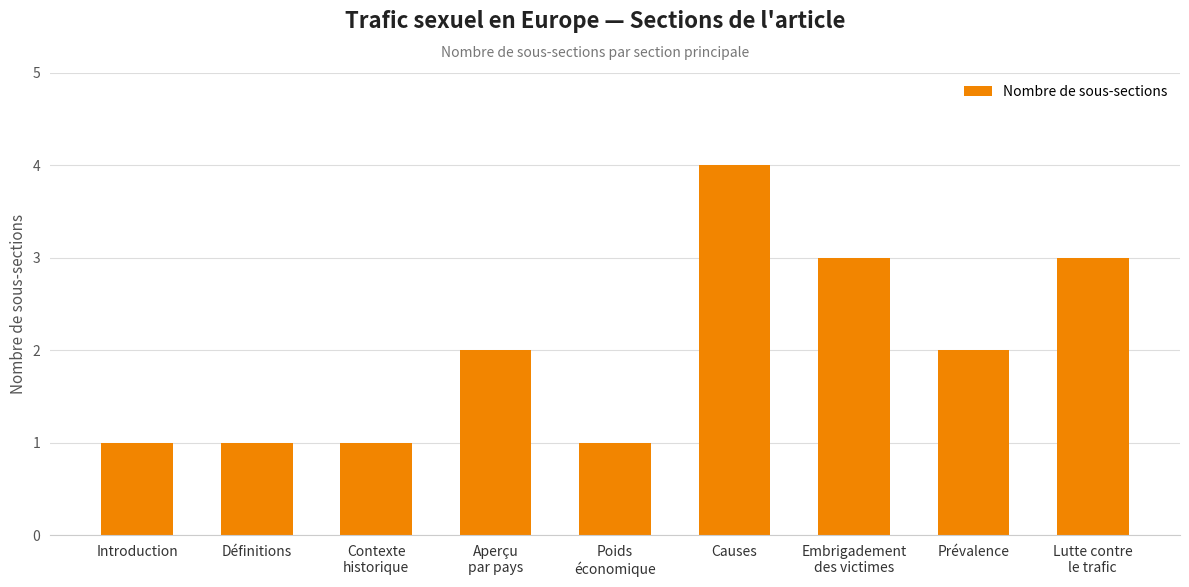

Count the number of categories in the chart.

9